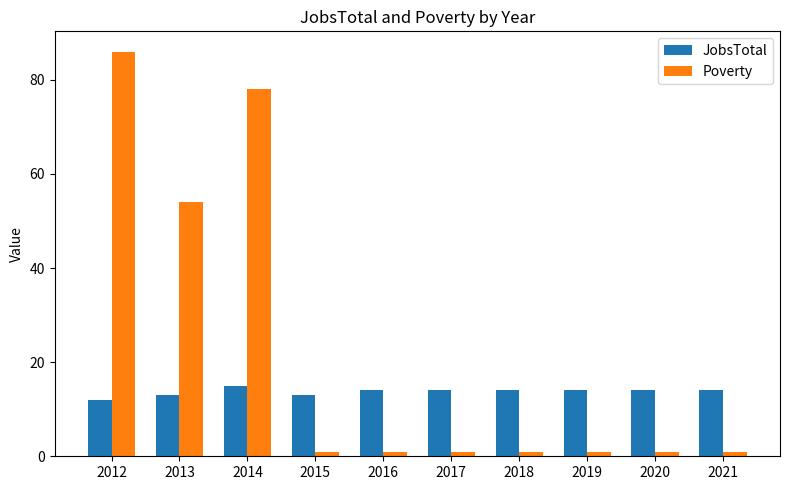

How many bars are there in each group?

2